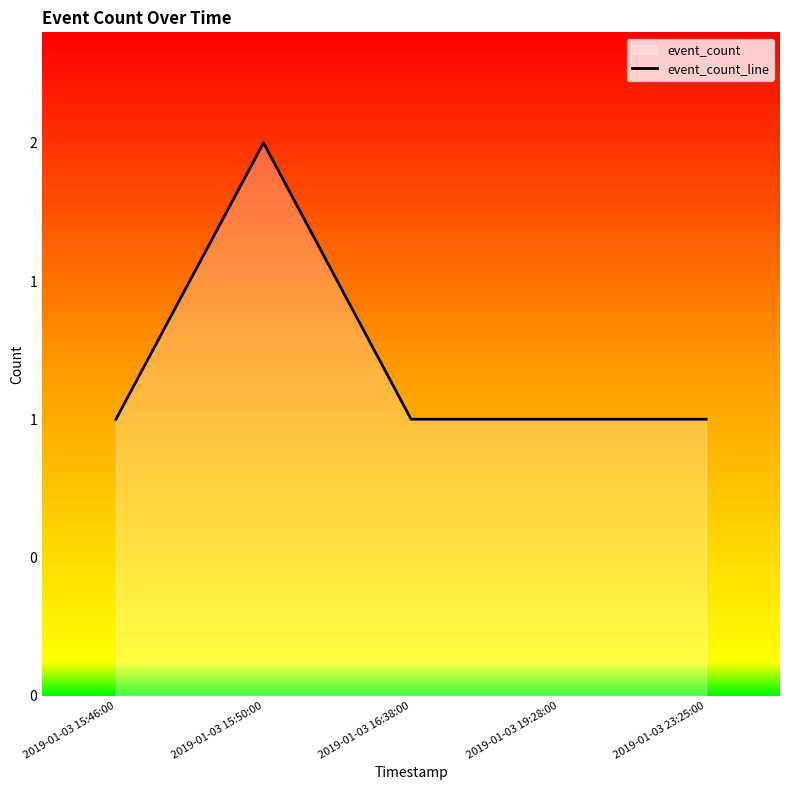

What is the sum of the values at 2019-01-03 16:38:00 and 2019-01-03 19:28:00?

2